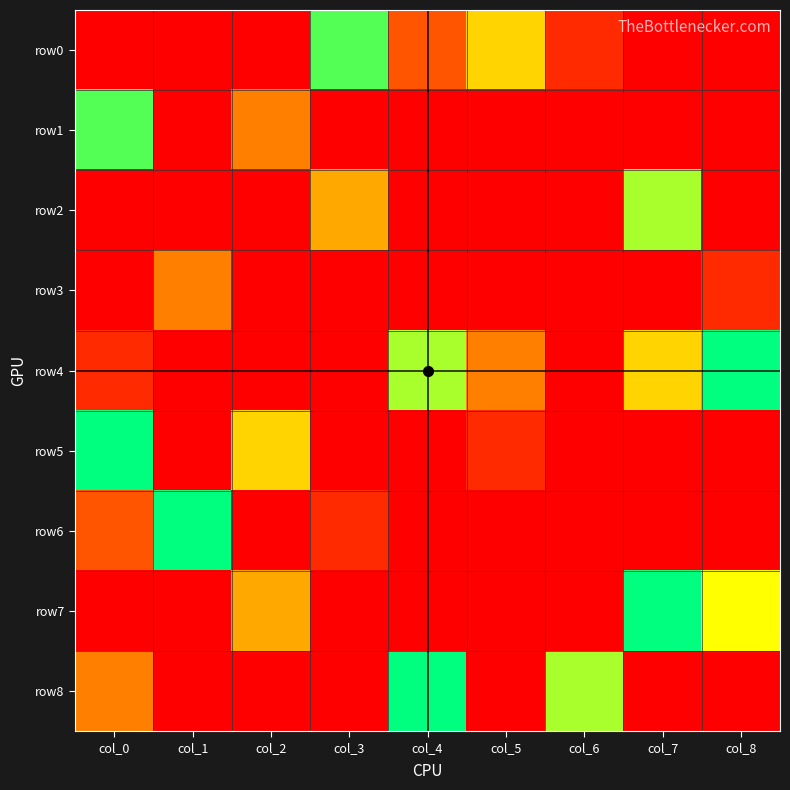

Reading left to right, what are all the values shown in this chart?

row0: col_0=0	col_1=0	col_2=0	col_3=8	col_4=2	col_5=5	col_6=1	col_7=0	col_8=0
row1: col_0=8	col_1=0	col_2=3	col_3=0	col_4=0	col_5=0	col_6=0	col_7=0	col_8=0
row2: col_0=0	col_1=0	col_2=0	col_3=4	col_4=0	col_5=0	col_6=0	col_7=7	col_8=0
row3: col_0=0	col_1=3	col_2=0	col_3=0	col_4=0	col_5=0	col_6=0	col_7=0	col_8=1
row4: col_0=1	col_1=0	col_2=0	col_3=0	col_4=7	col_5=3	col_6=0	col_7=5	col_8=9
row5: col_0=9	col_1=0	col_2=5	col_3=0	col_4=0	col_5=1	col_6=0	col_7=0	col_8=0
row6: col_0=2	col_1=9	col_2=0	col_3=1	col_4=0	col_5=0	col_6=0	col_7=0	col_8=0
row7: col_0=0	col_1=0	col_2=4	col_3=0	col_4=0	col_5=0	col_6=0	col_7=9	col_8=6
row8: col_0=3	col_1=0	col_2=0	col_3=0	col_4=9	col_5=0	col_6=7	col_7=0	col_8=0